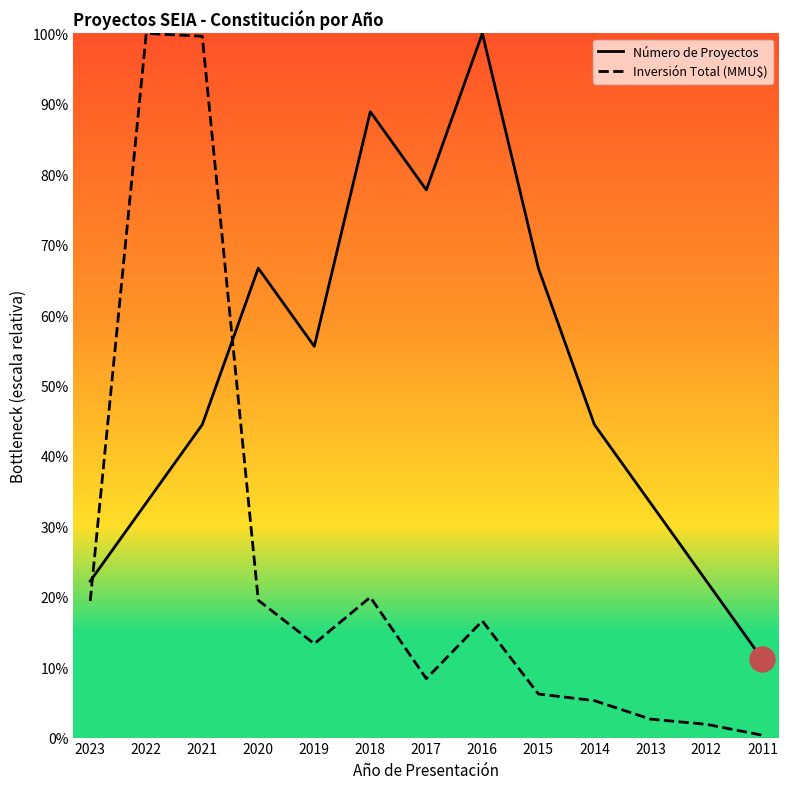

What value does the Inversión Total (MMU$) series have at 2020?

19.5